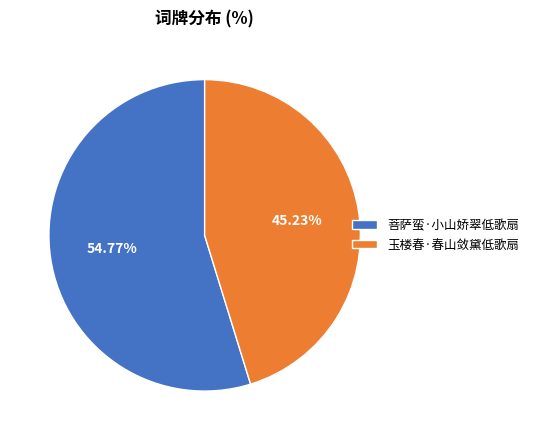

Rank the categories by value from lowest to highest.

玉楼春·春山敛黛低歌扇, 菩萨蛮·小山娇翠低歌扇